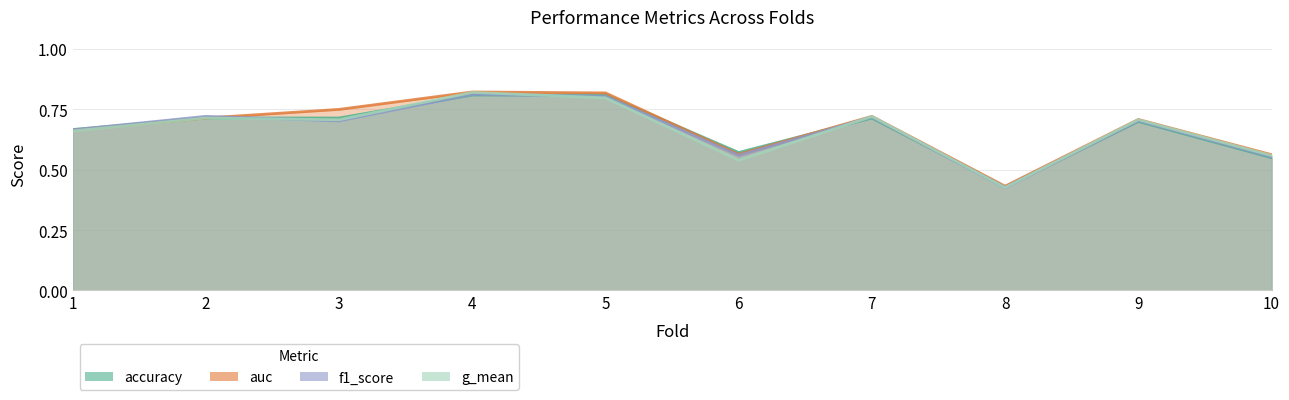

Between 9 and 2, which is larger?

2